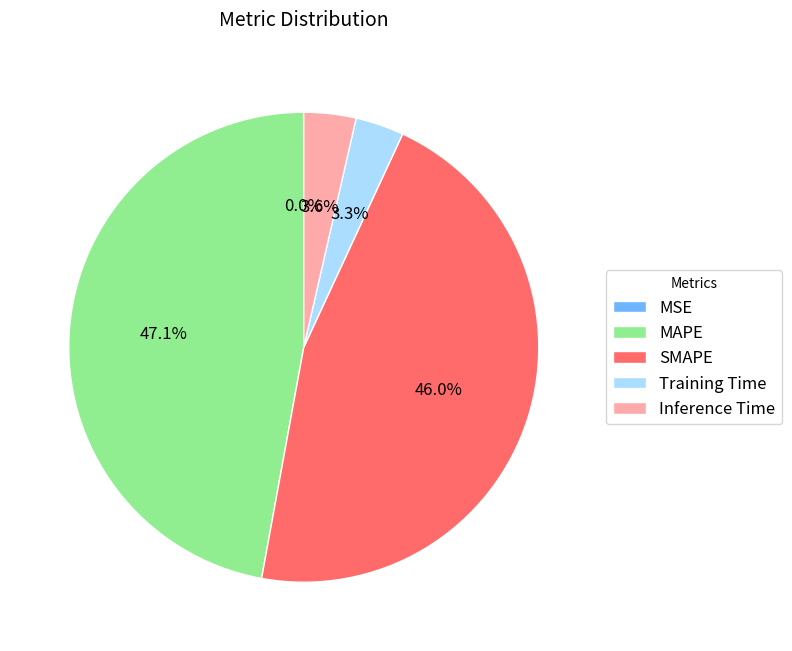

Which category has the biggest portion of the pie?

MAPE